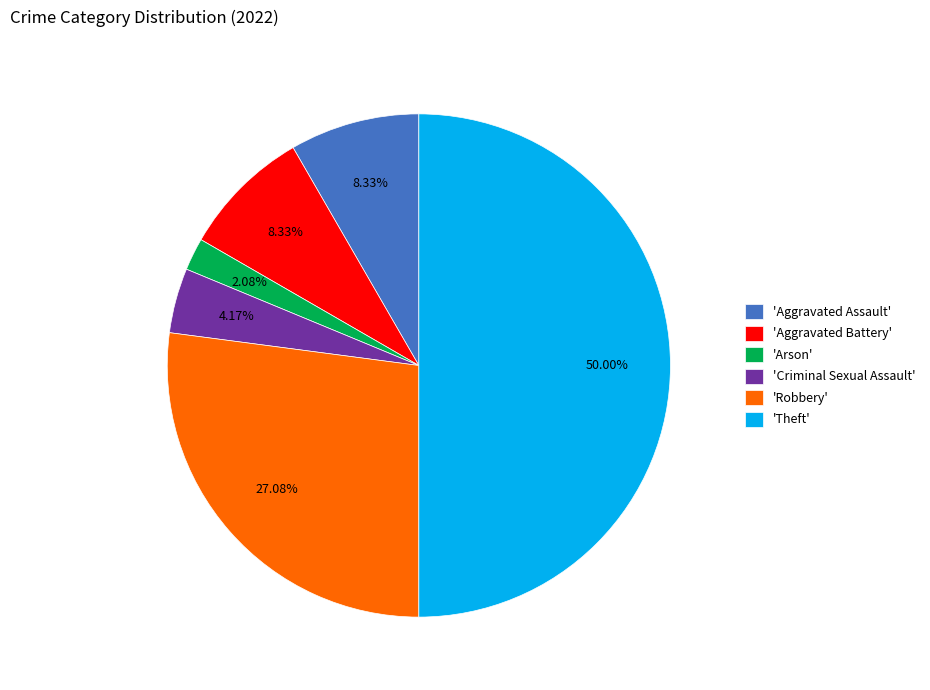

Approximately how many times larger is the value at 'Theft' compared to 'Robbery'?

1.8